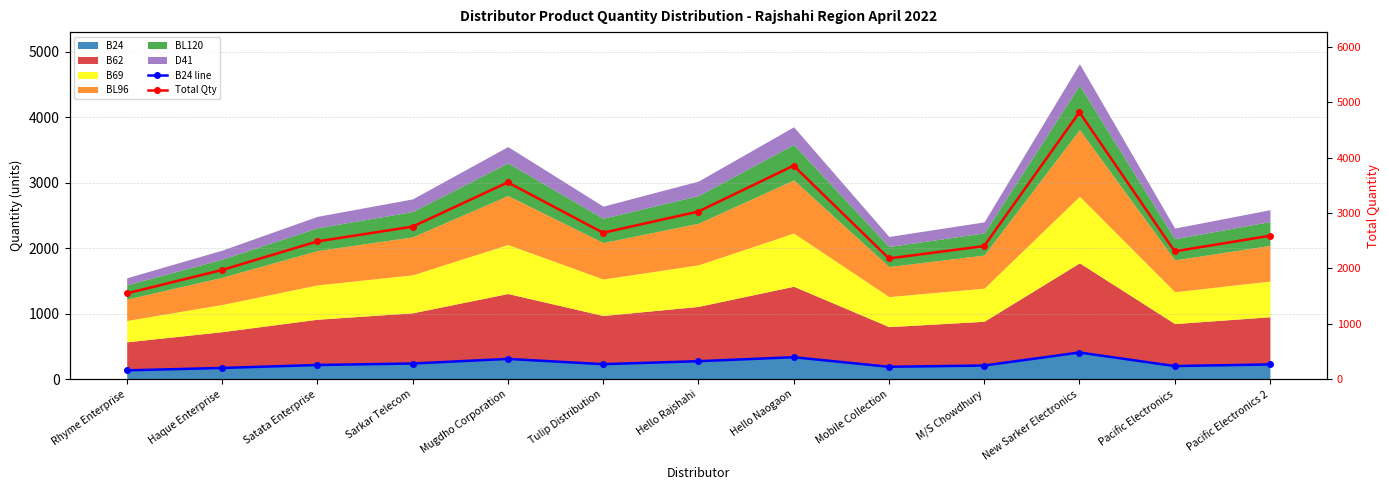

What position from the right is Pacific Electronics?

2